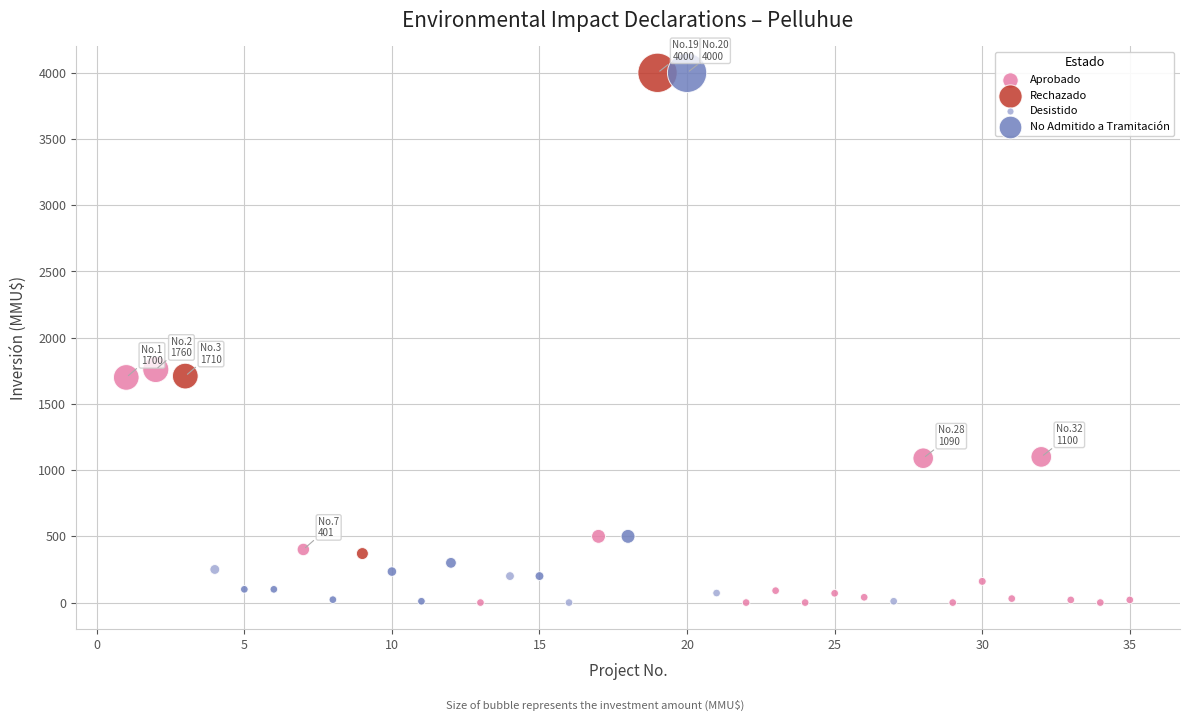

Which series has the widest spread of Y values?

No Admitido a Tramitación